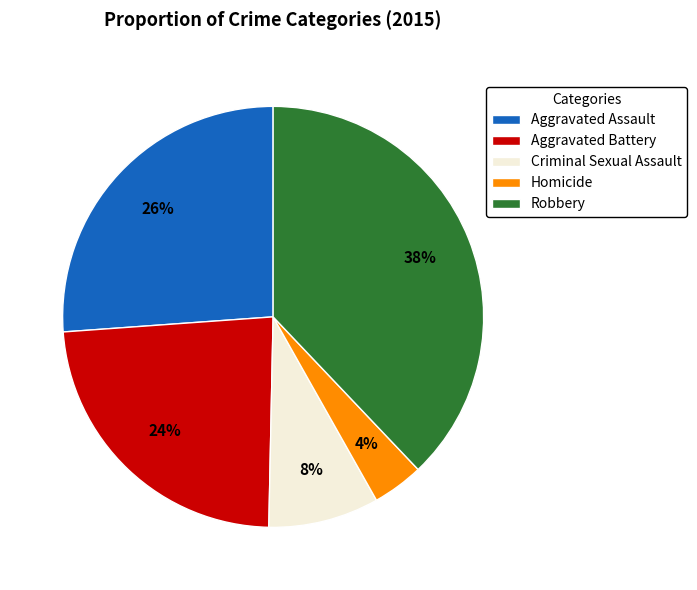

Is there any slice that represents more than half of the pie?

No